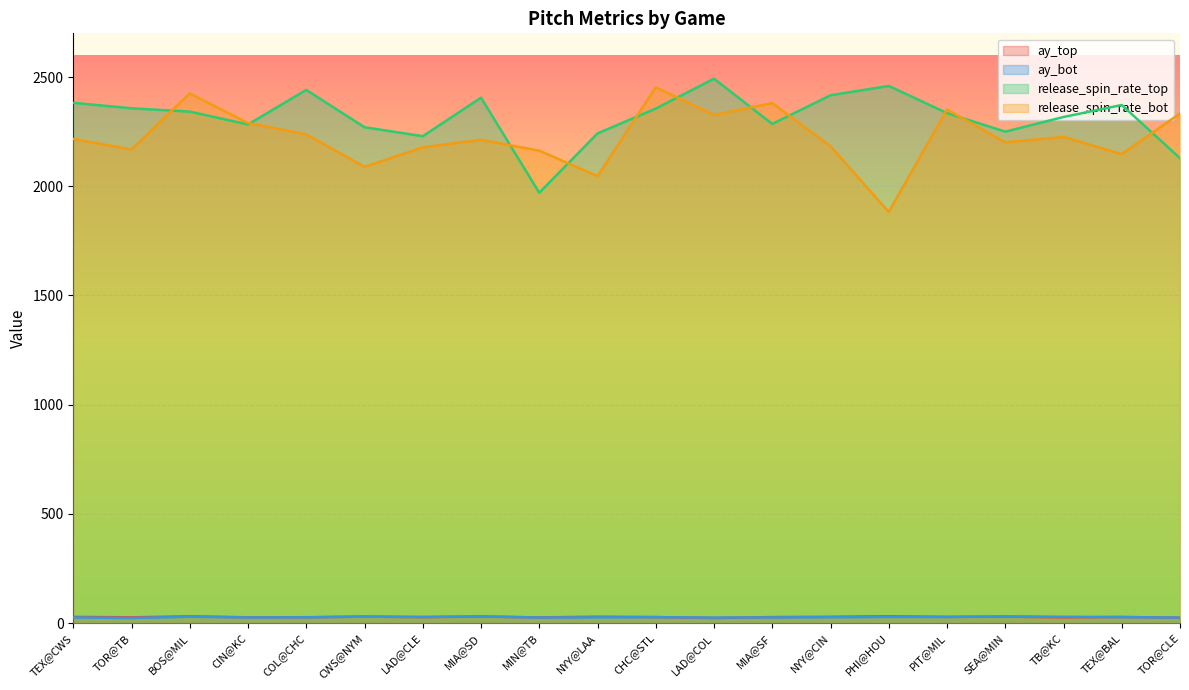

In release_spin_rate_bot, how many points are higher than both neighbors (excluding endpoints)?

6